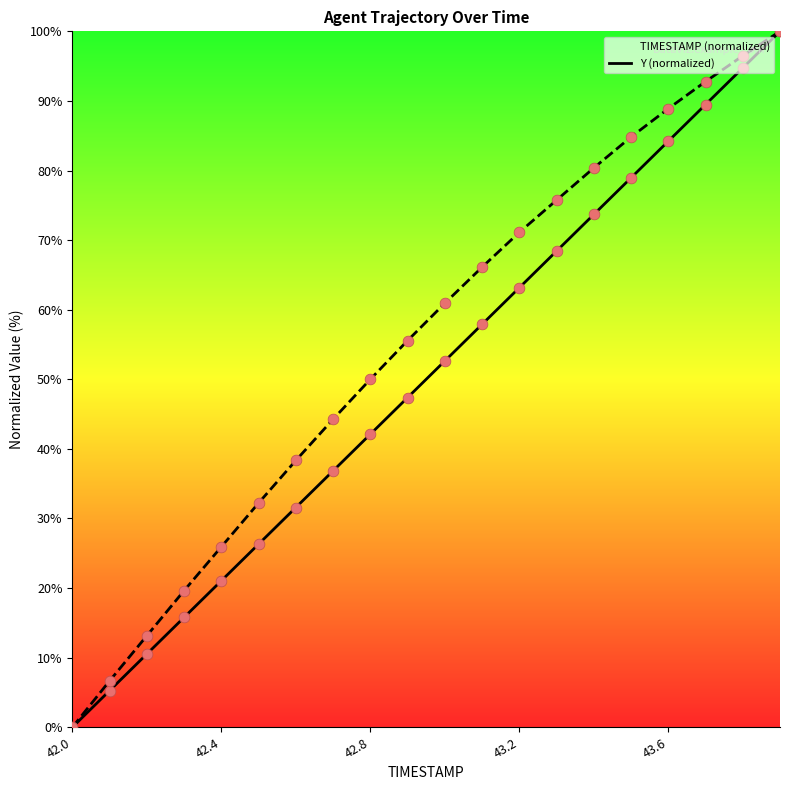

Which series contains the highest Y value?

TIMESTAMP